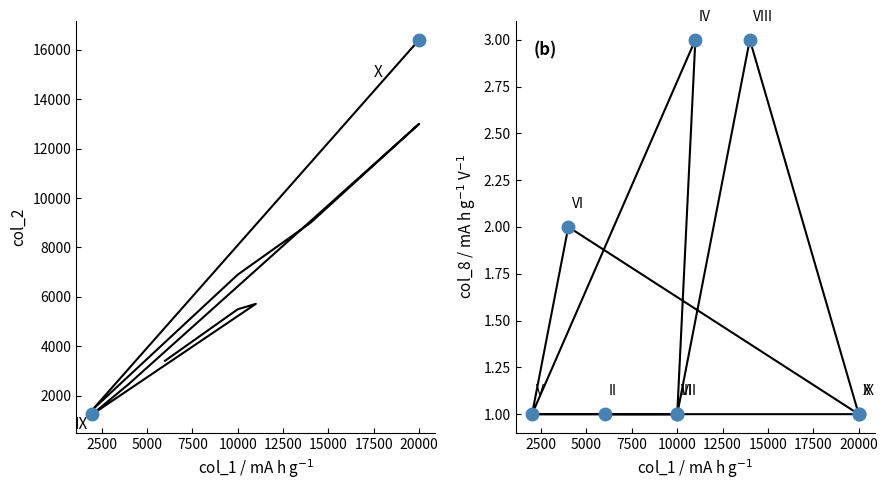

Is it true that col_8 equals 1 at 2500?

True